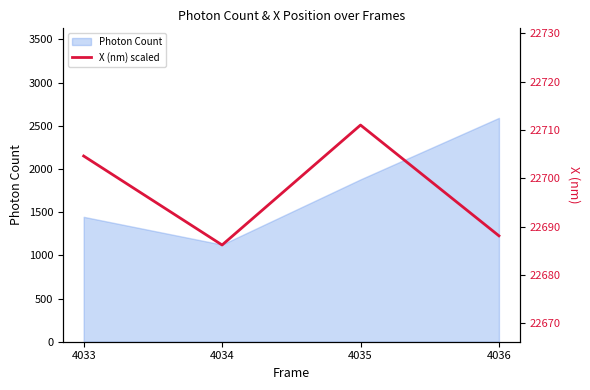

Reading left to right, extract all data points from this chart.

22704.6	22686.2	22711.0	22688.1